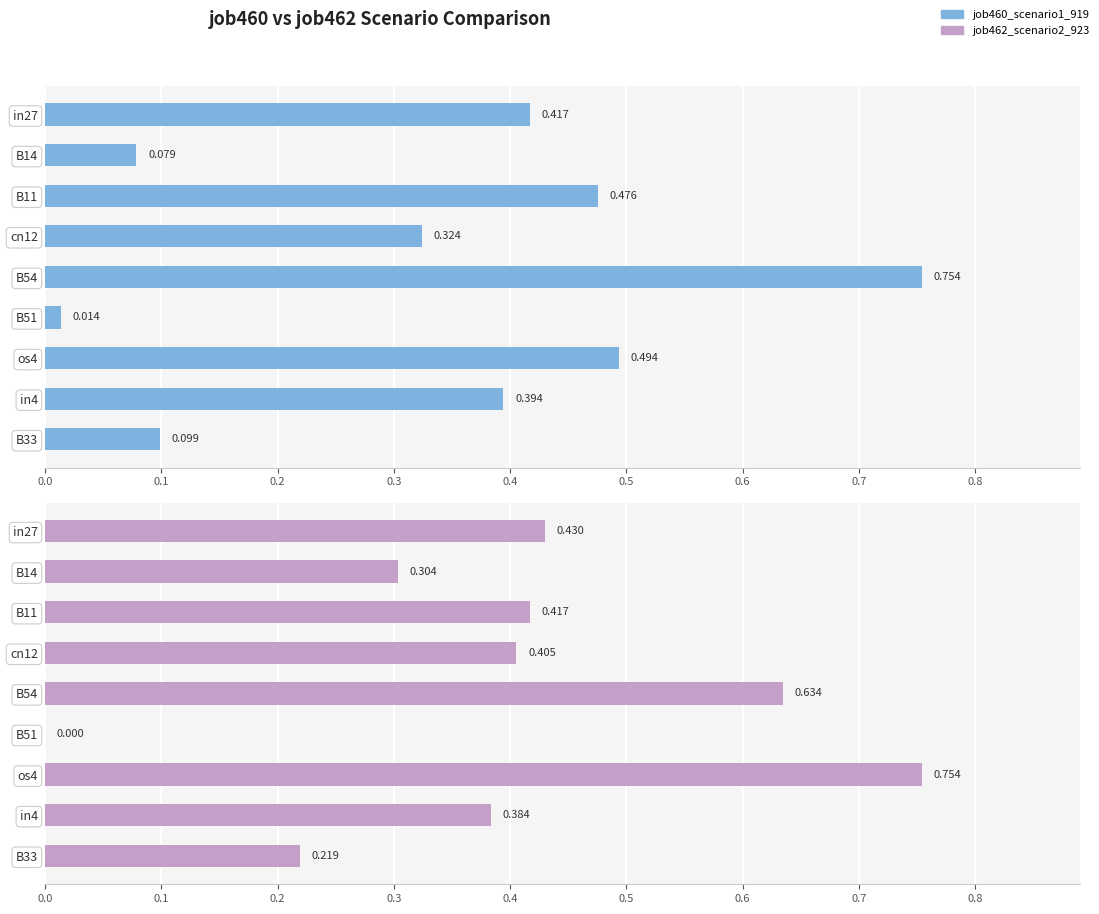

List the series in order of their peak value, lowest first.

job460_scenario1_919, job462_scenario2_923